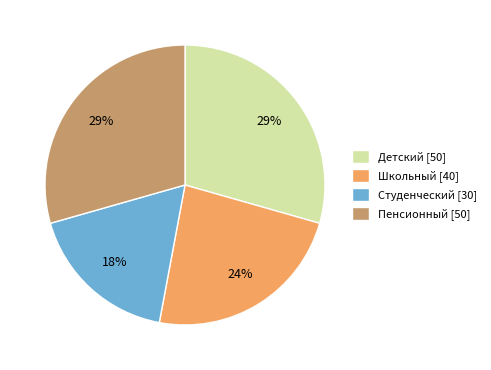

To the nearest percent, what is the average slice percentage?

25%